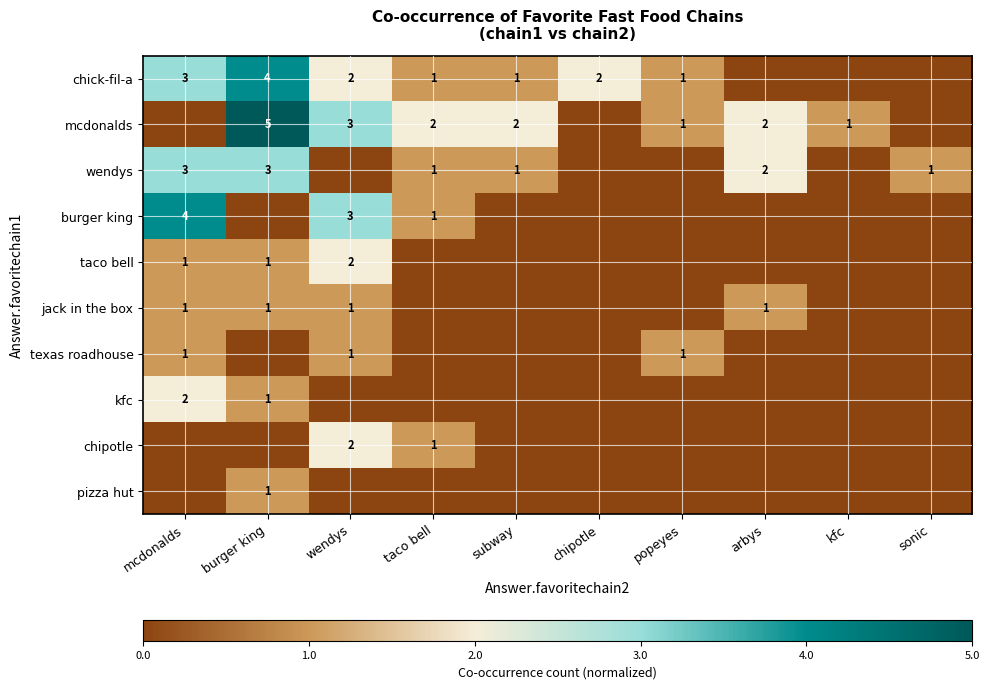

The kfc series shows 2 at mcdonalds. True or false?

True